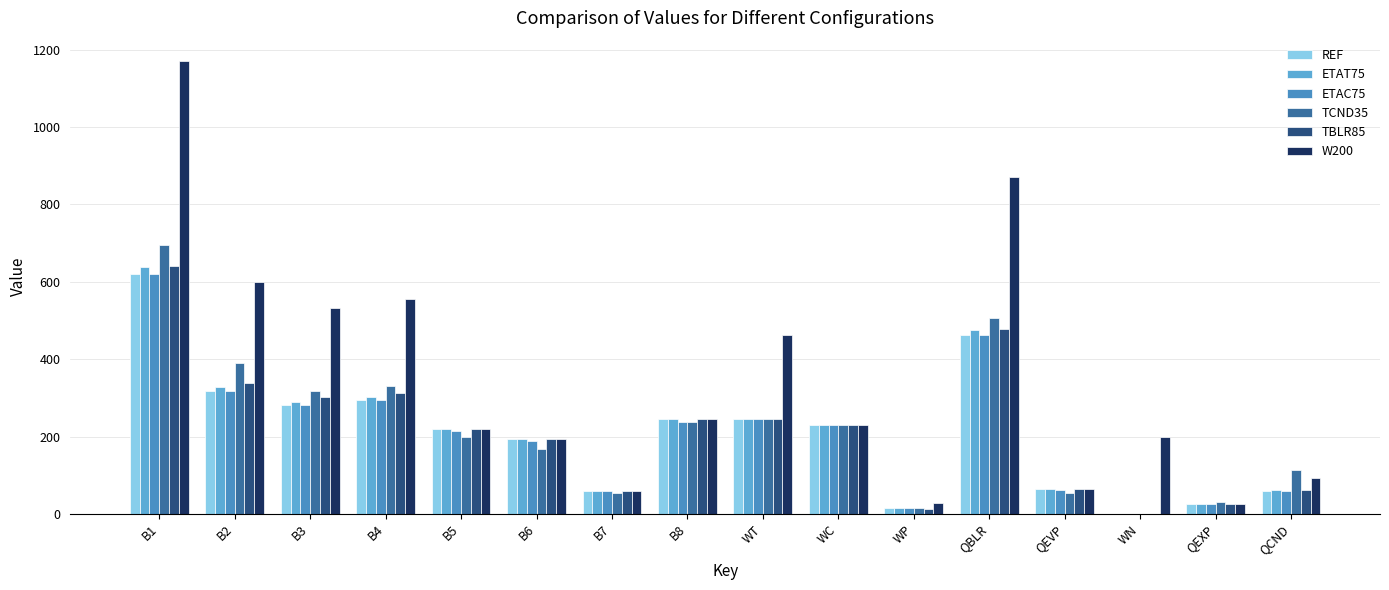

Is the value of ETAC75 at WN greater than the value of ETAT75 at QBLR?

No